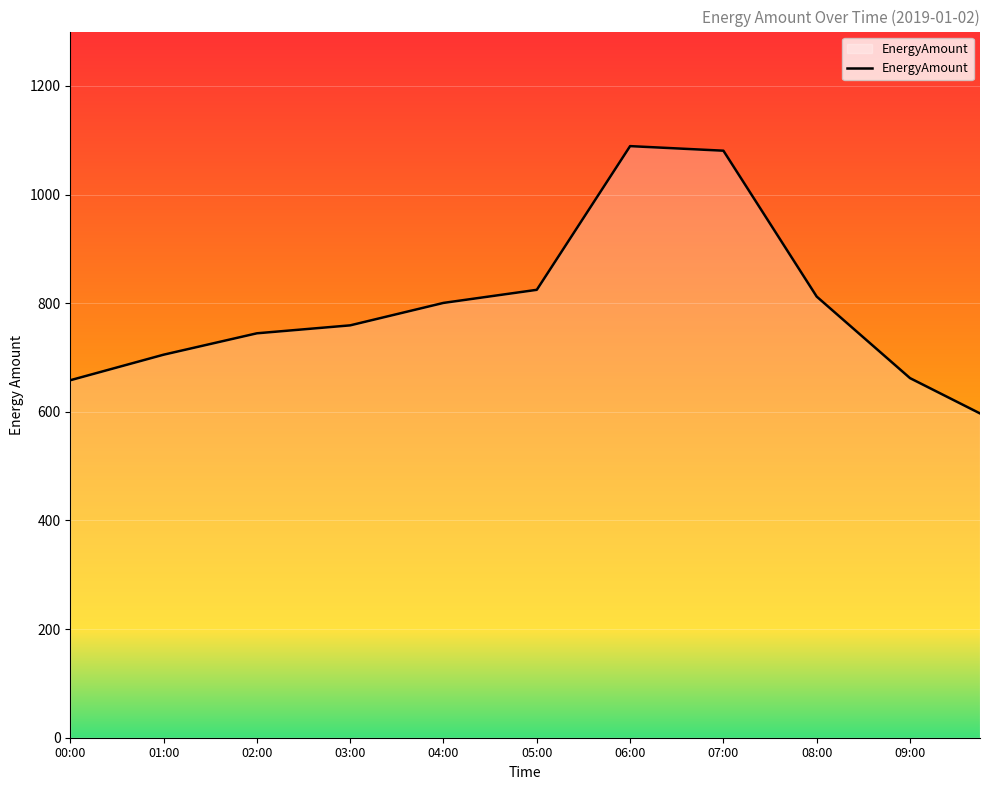

What is the greatest value displayed?

1089.1